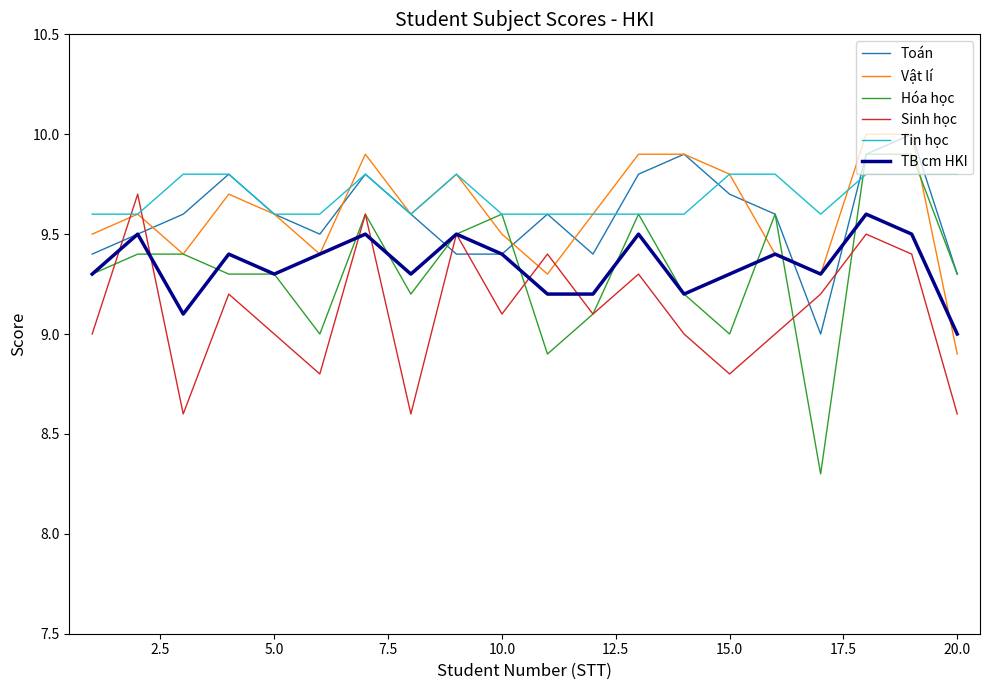

Which series has the largest range (max minus min)?

Hóa học